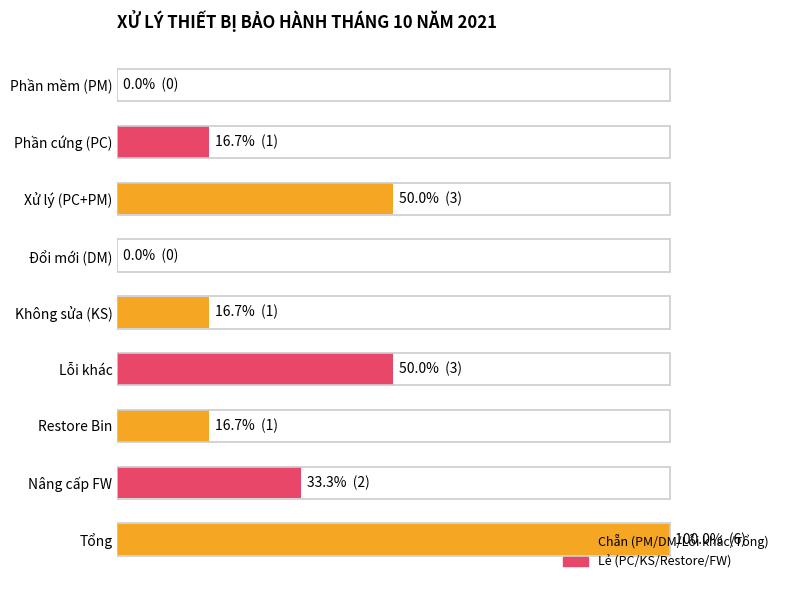

What is the sum of all values?

283.3